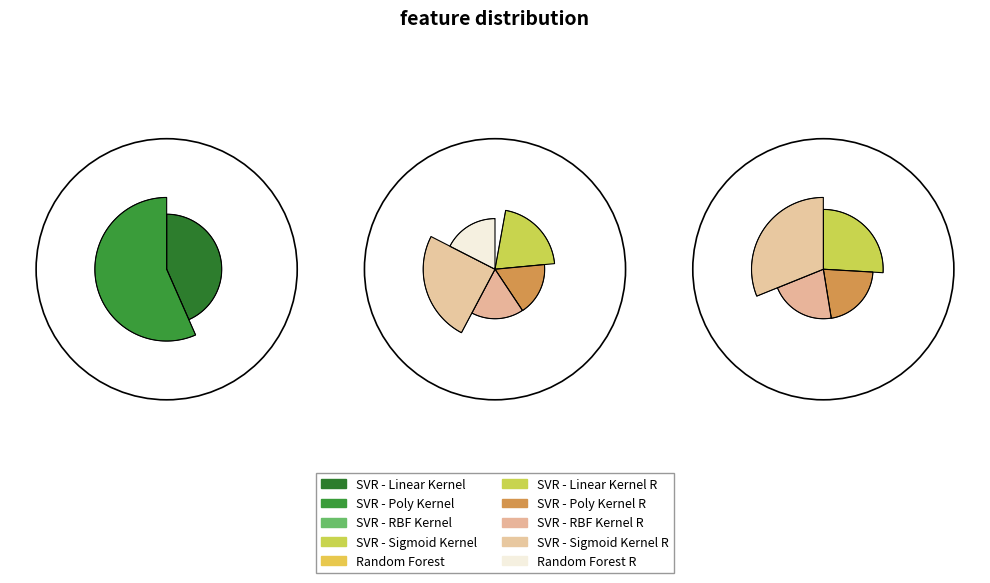

Does SVR - RBF Kernel represent more than half of the total?

No